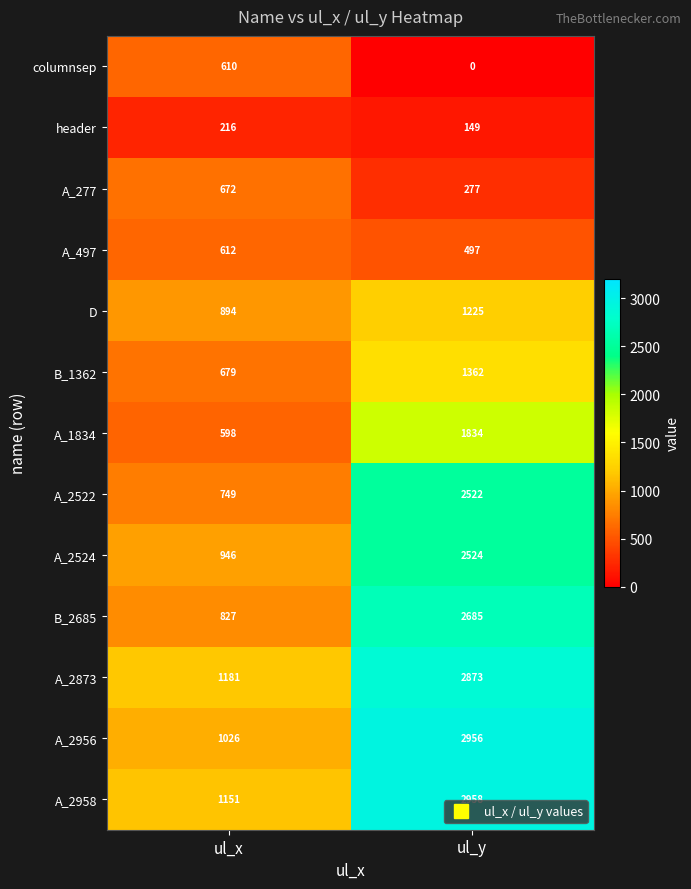

Rank the series at ul_y from highest to lowest value.

A_2958, A_2956, A_2873, B_2685, A_2524, A_2522, A_1834, B_1362, D, A_497, A_277, header, columnsep